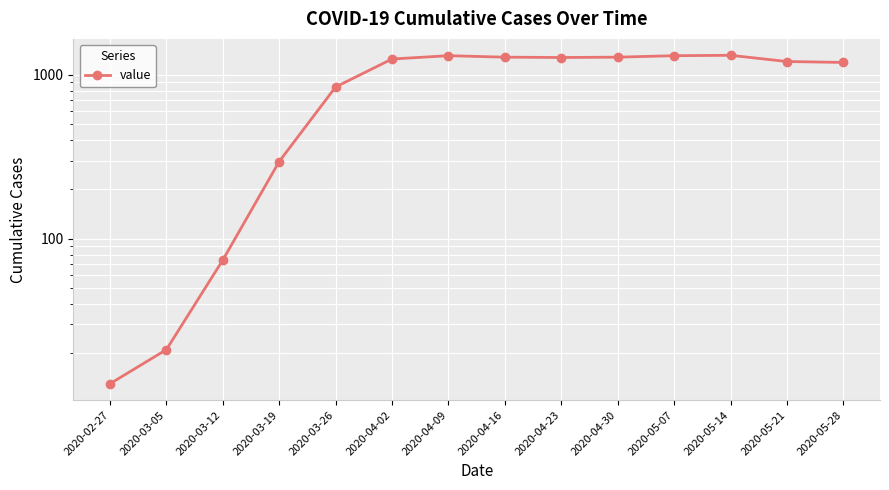

What is the change in value from 2020-02-27 to 2020-03-05?

+8